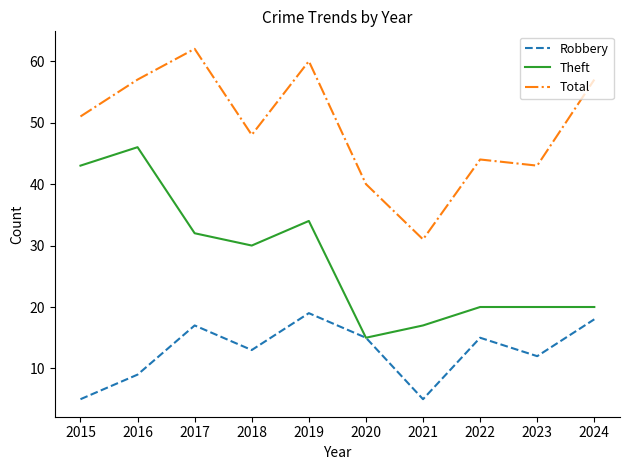

The Theft series shows 19 at 2017. True or false?

False